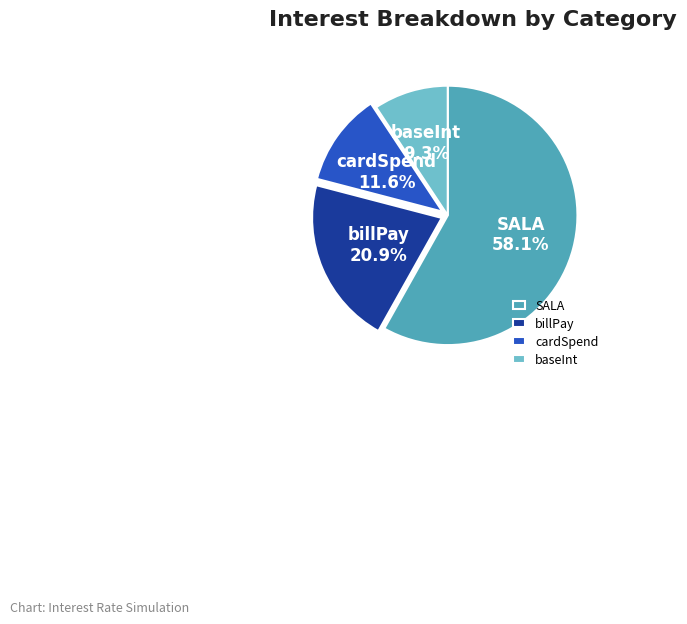

To the nearest percent, what portion does baseInt represent?

9%